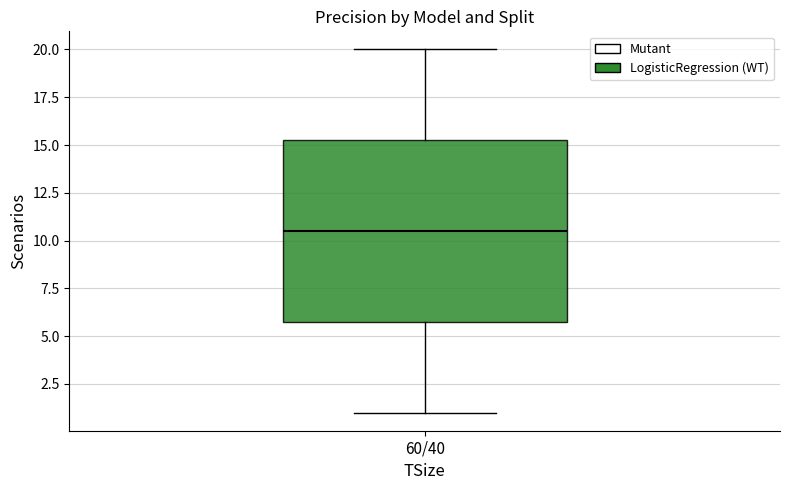

Where does the upper whisker of the box for 60/40 end on the y-axis? The values are not printed on the chart, so give them approximately, as read against the axis.

20.0